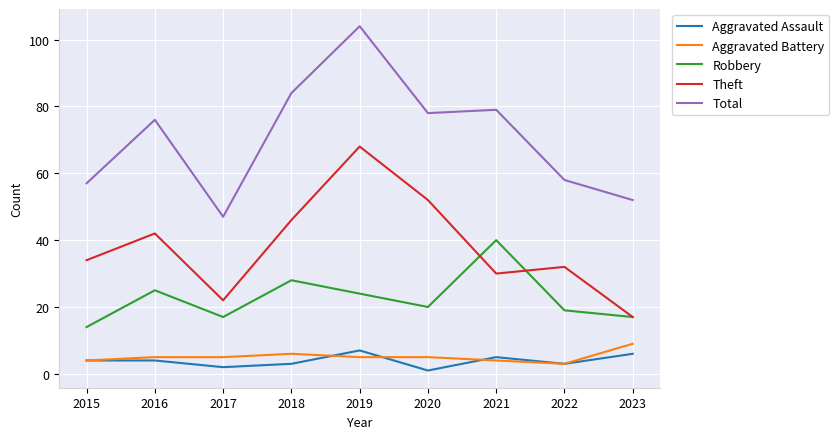

At 2017, list the series in order from smallest to largest.

Aggravated Assault, Aggravated Battery, Robbery, Theft, Total